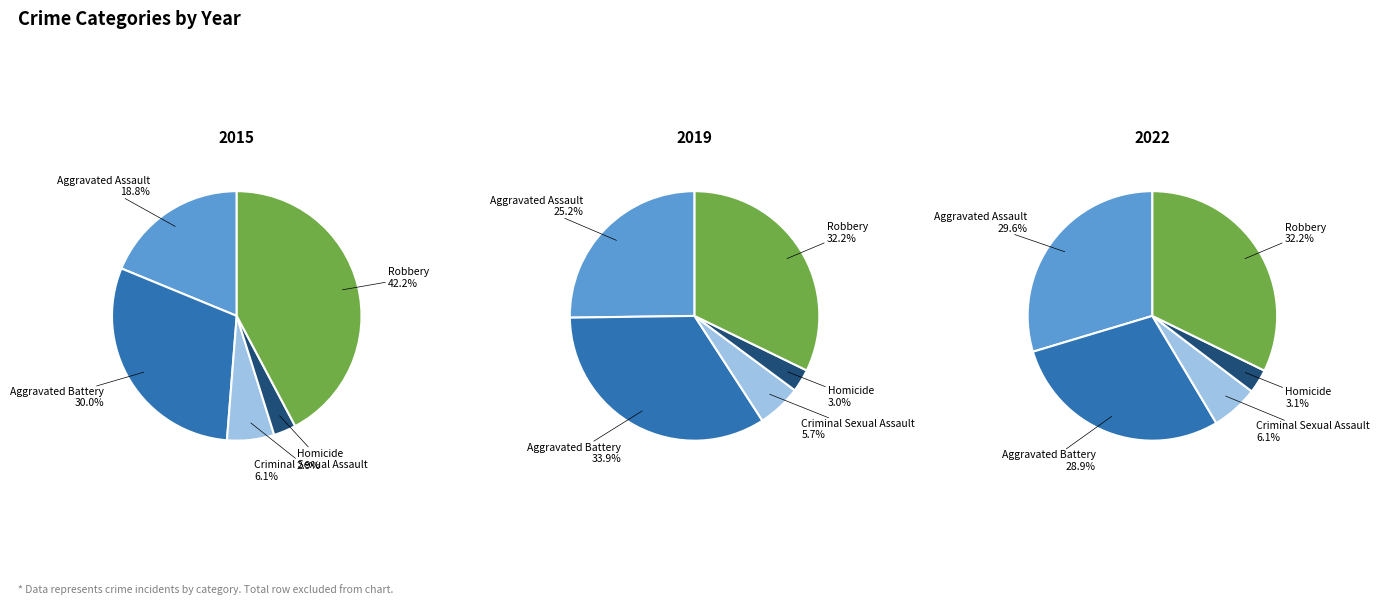

Is Robbery the majority of the pie?

No